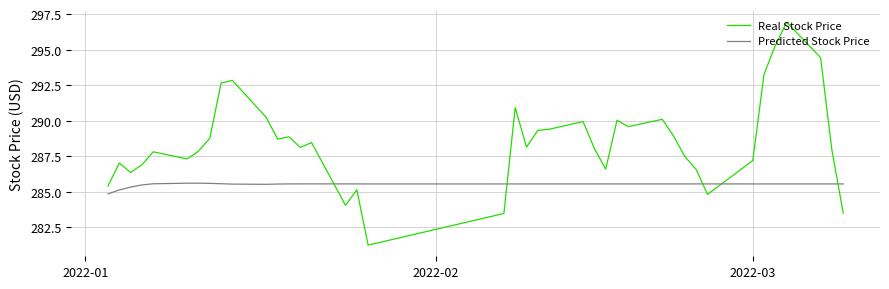

What is the maximum value shown in the chart?

296.9